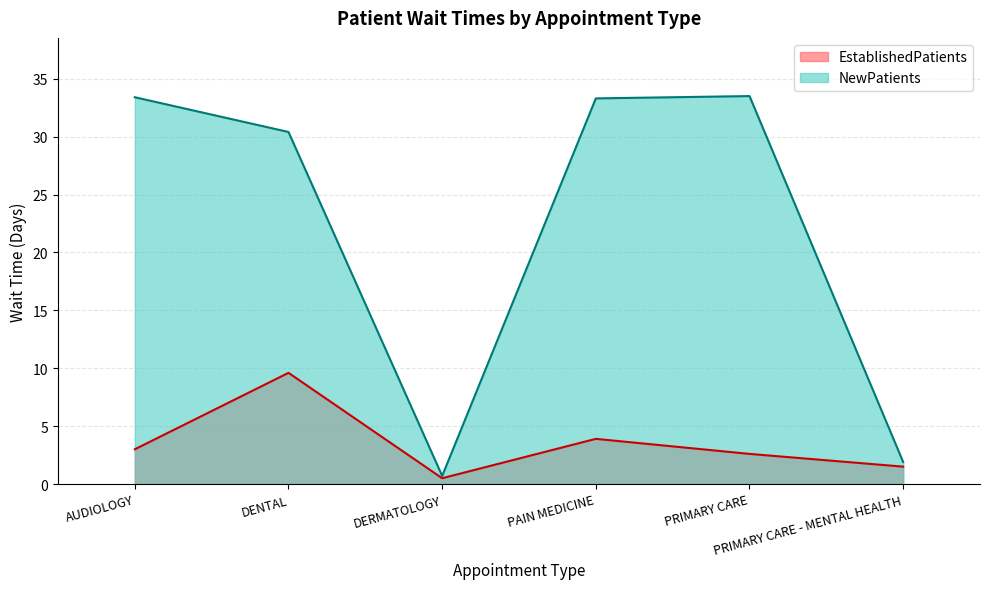

What position from the right is AUDIOLOGY?

6